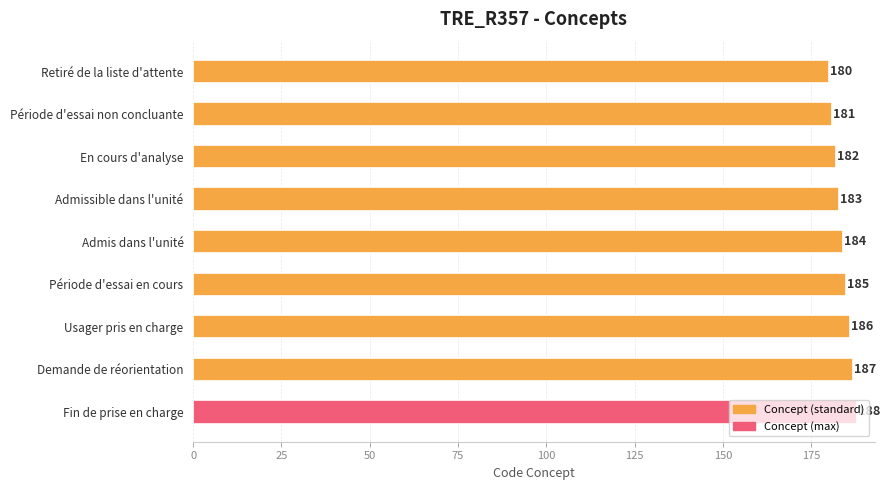

At which label is the value closest to 184?

Admis dans l'unité